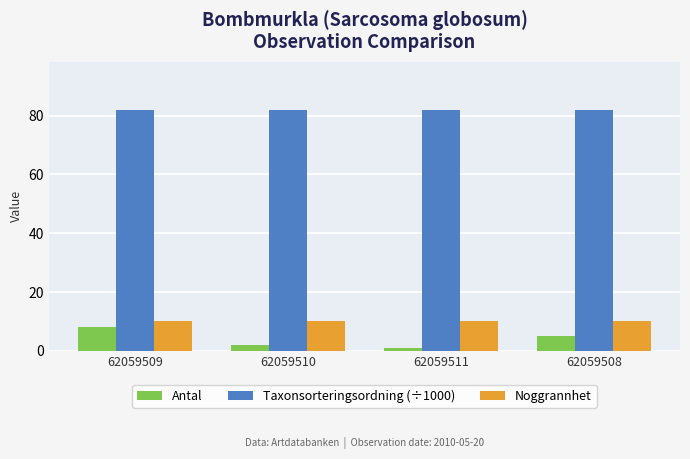

What is the total value across all series at 62059510?

94.0